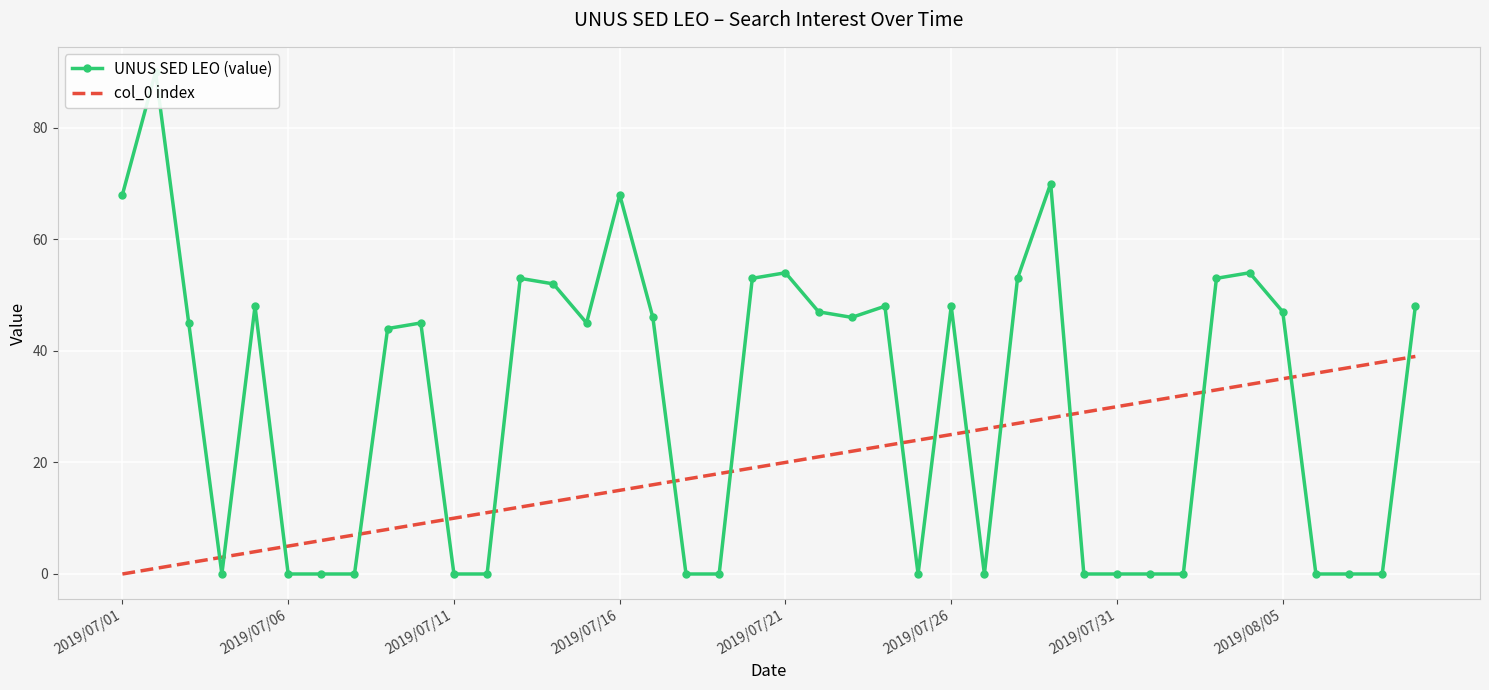

Is it true that col_0 index equals 3 at 2019/07/26?

False